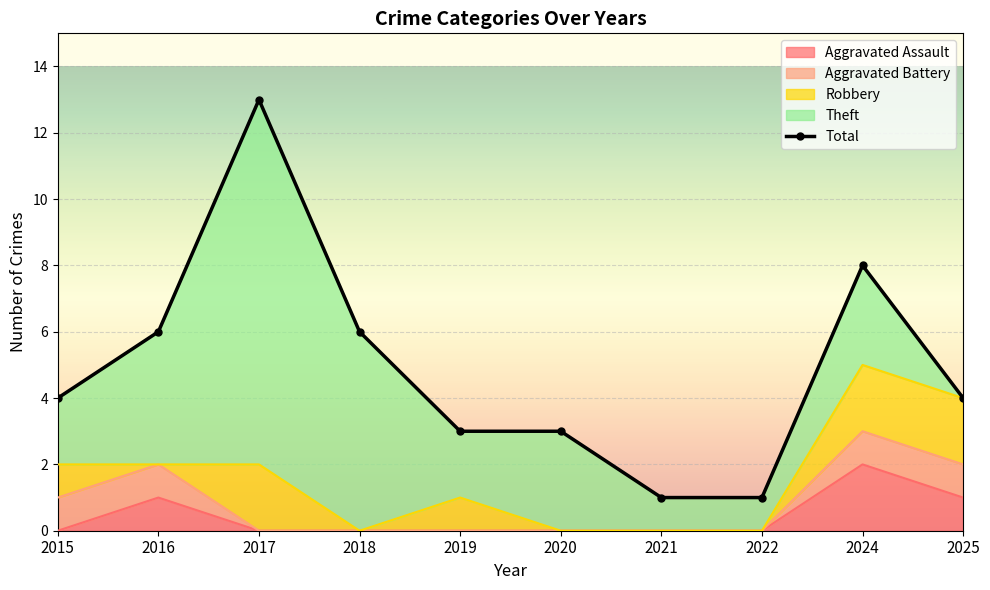

How many categories are shown in the chart?

10